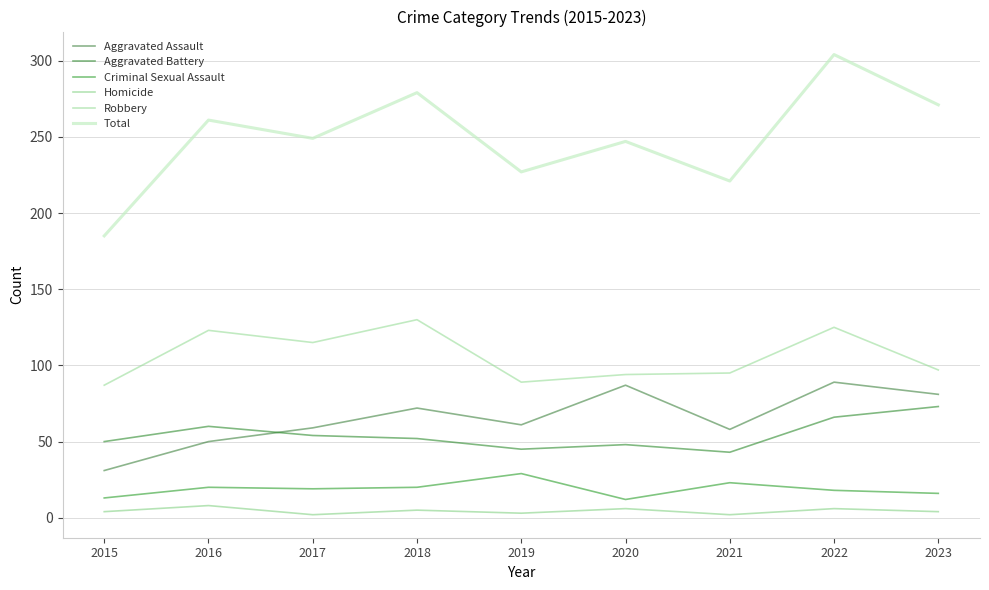

List the series in order of their peak value, lowest first.

Homicide, Criminal Sexual Assault, Aggravated Battery, Aggravated Assault, Robbery, Total